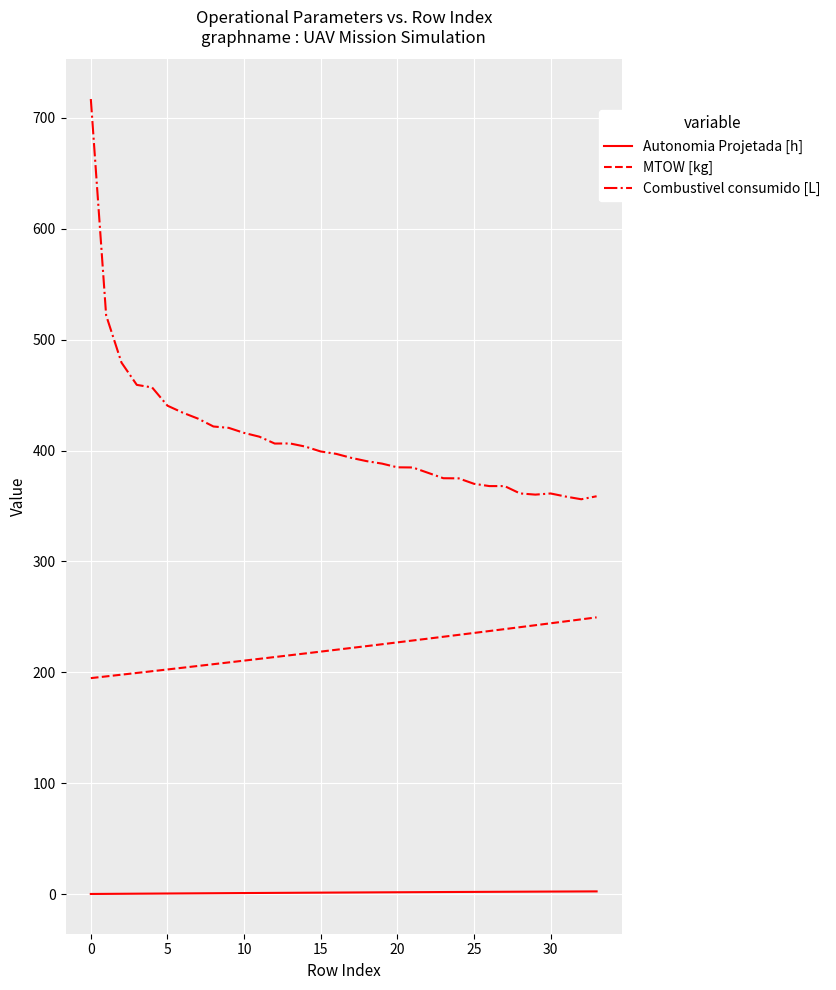

What is the lowest value of the Combustivel consumido [L] series?

356.1